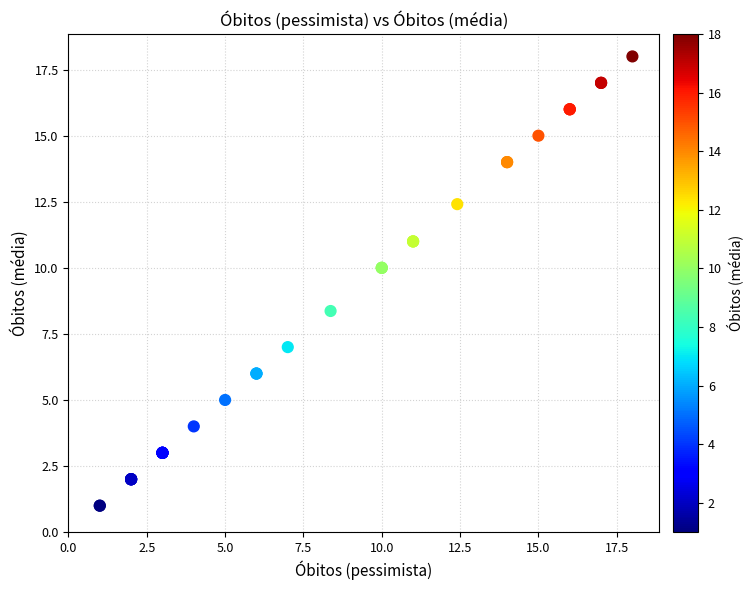

What Y value in the scatter plot is closest to 9?

8.4